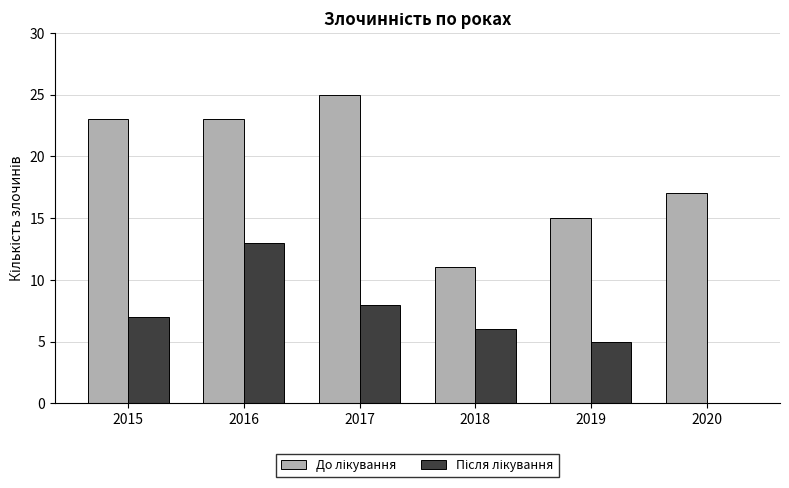

What is the total value across all series at 2017?

33